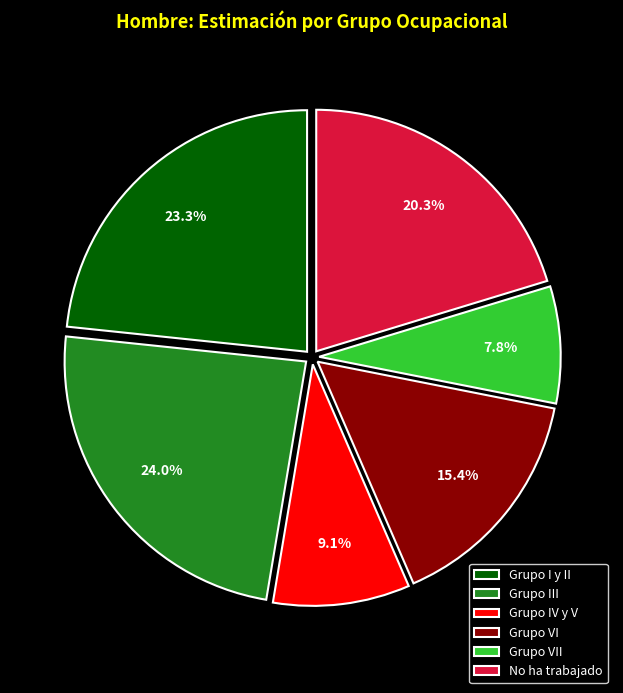

To the nearest percent, what percentage of the pie is Grupo III?

24%